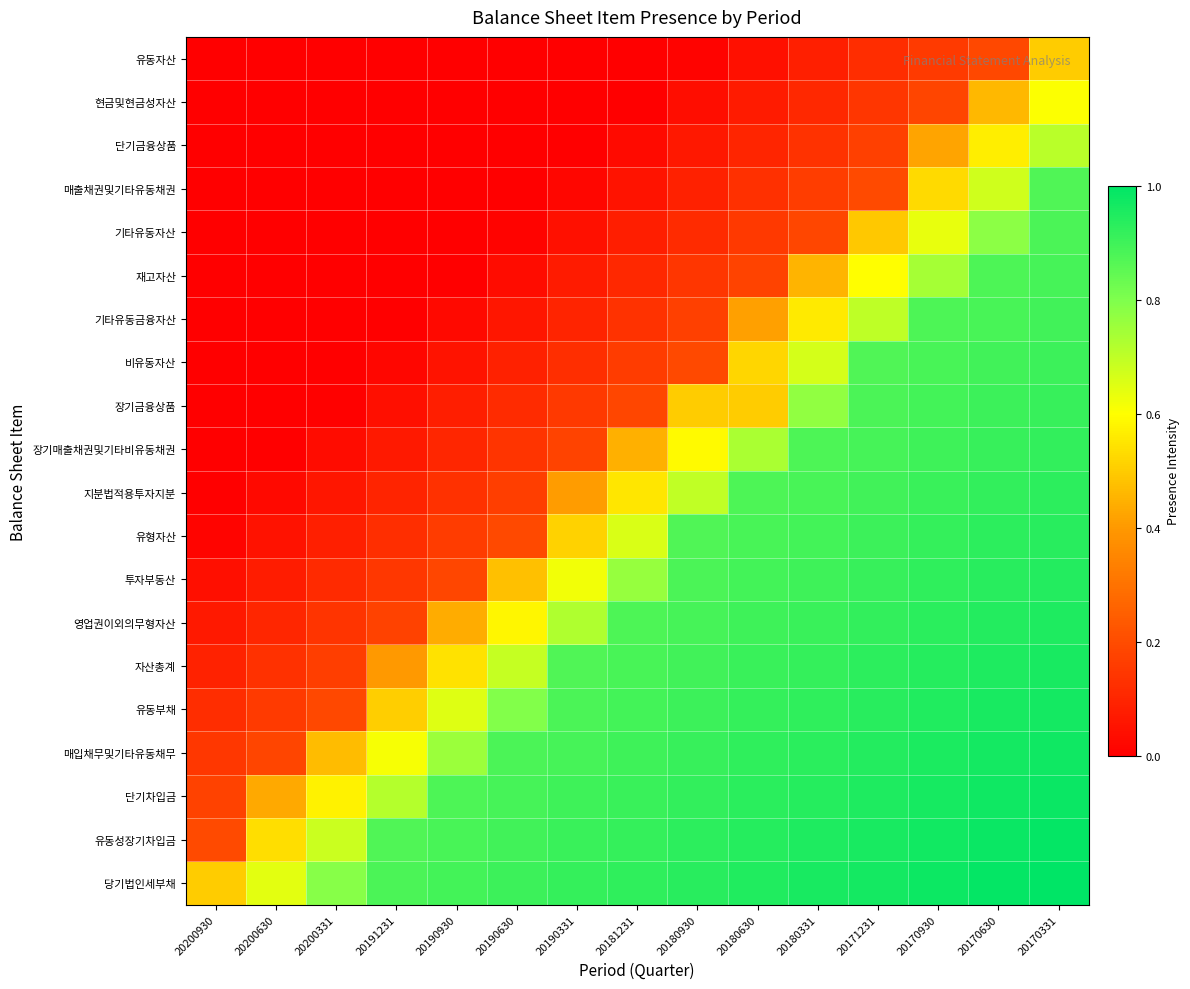

At which category is the sum across all series the highest?

20170331